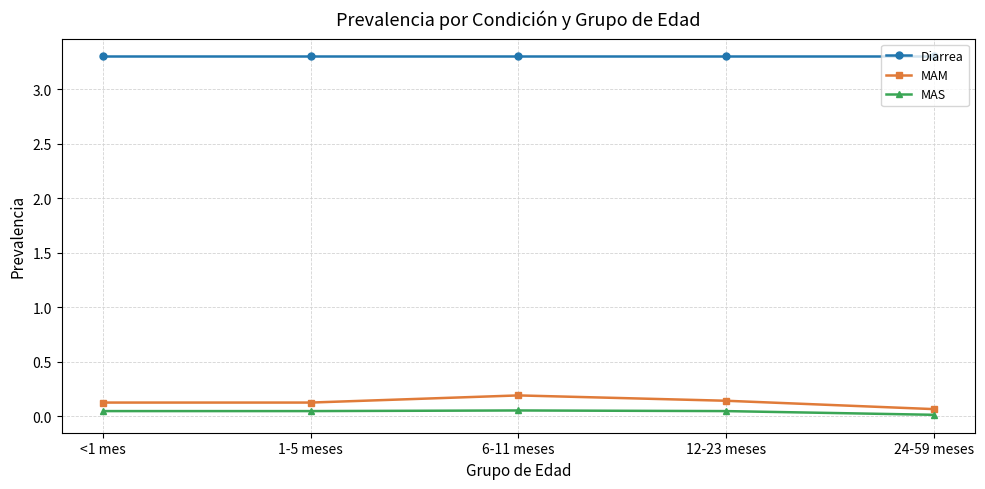

What is the lowest value of the Diarrea series?

3.3